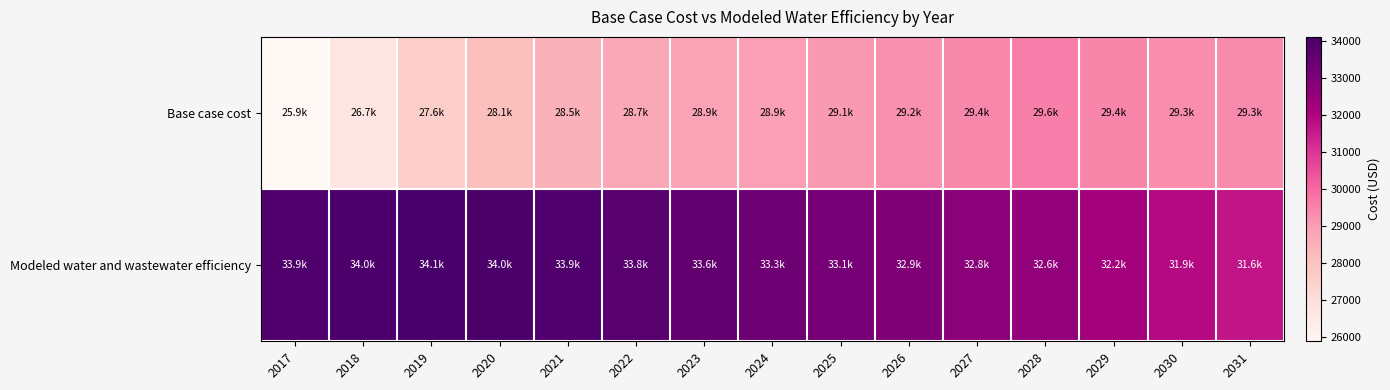

Rank the series by their maximum value, from highest to lowest.

Modeled water and wastewater efficiency, Base case cost